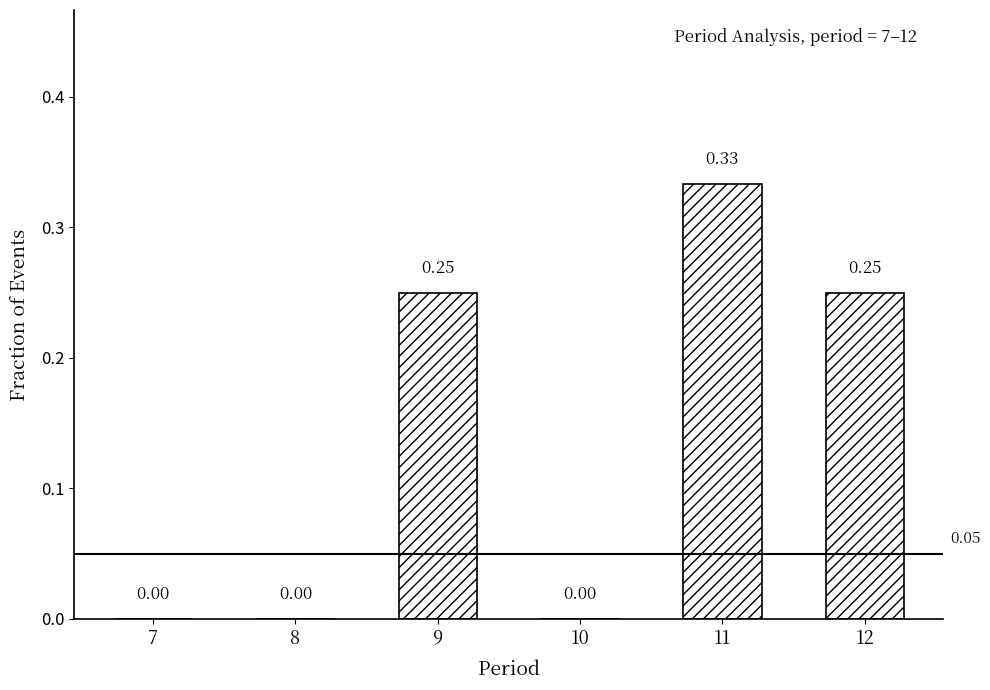

What is the sum of all values?

0.8